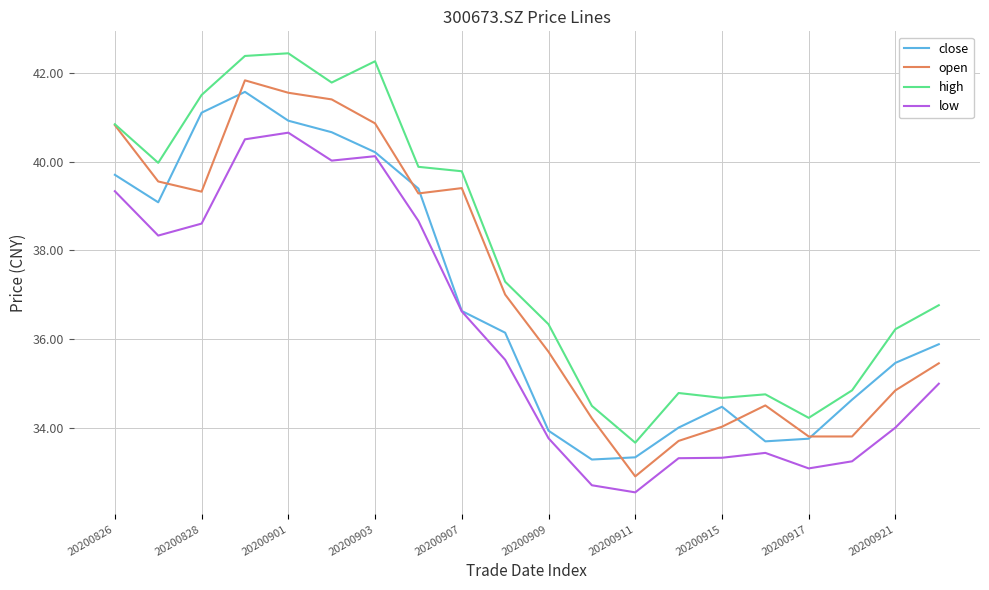

Is this an area chart (filled region under the line)?

No